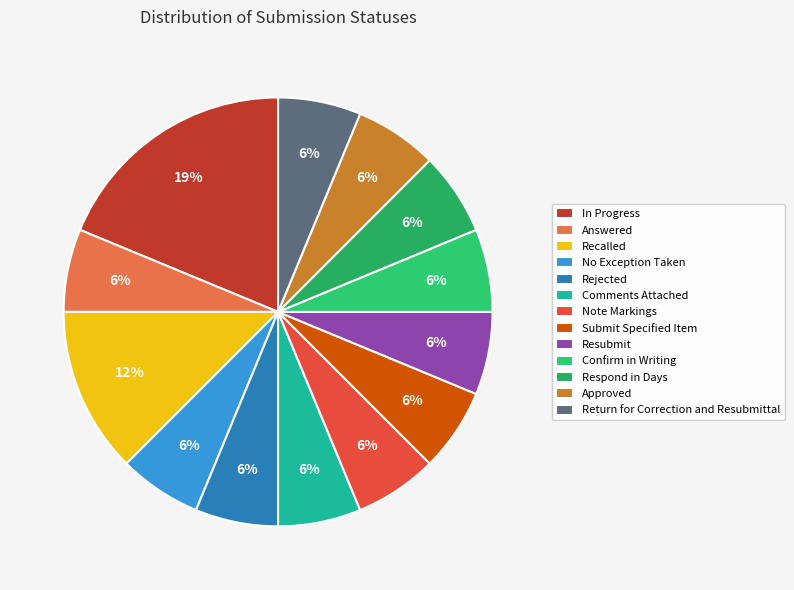

Is Return for Correction and Resubmittal the majority of the pie?

No